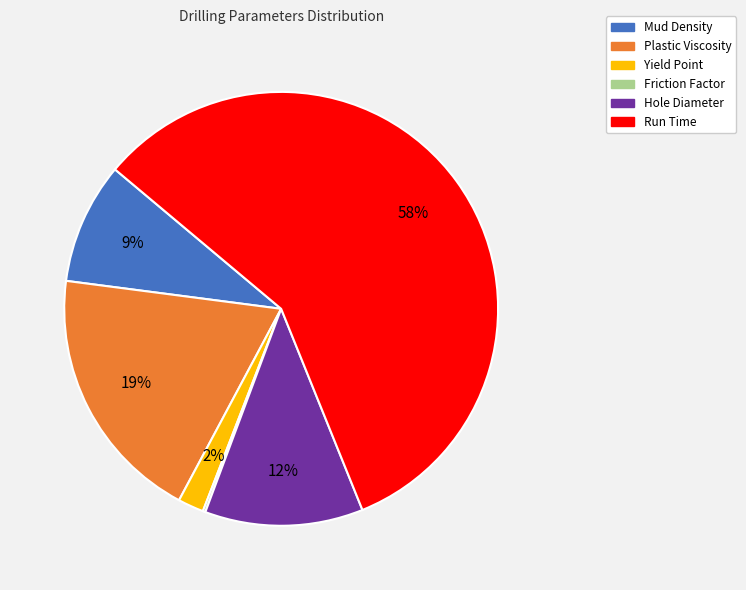

Which has a higher value, Run Time or Mud Density?

Run Time